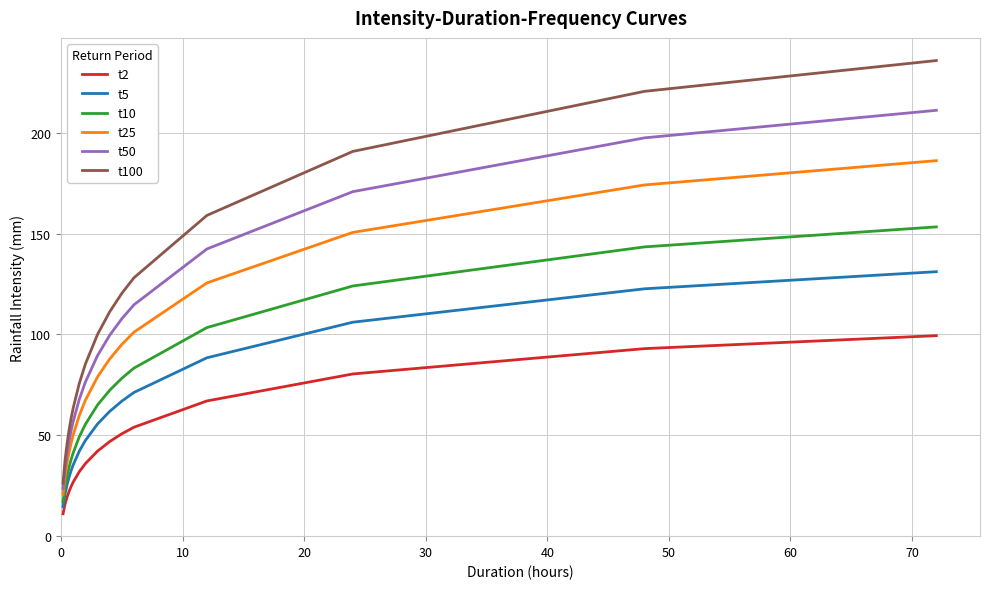

True or false: t25 and t100 intersect in this chart.

False